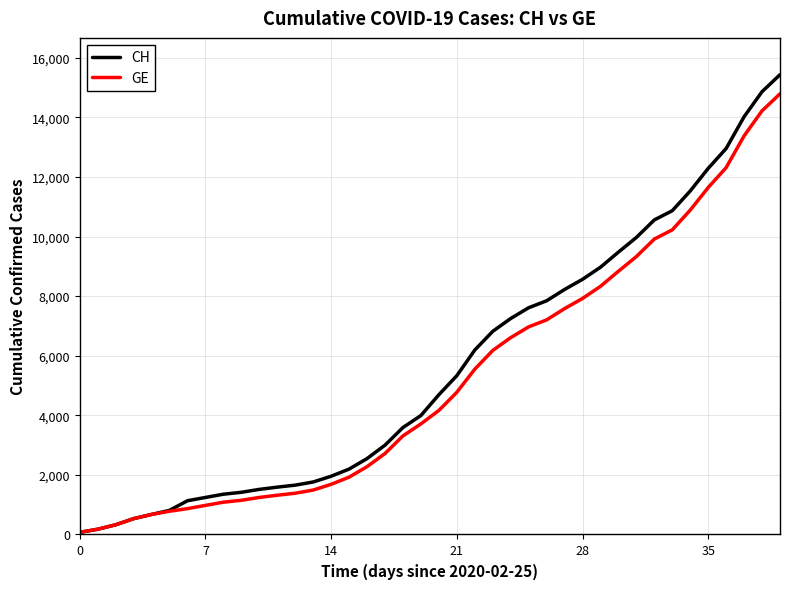

What is the maximum value for GE?

14791